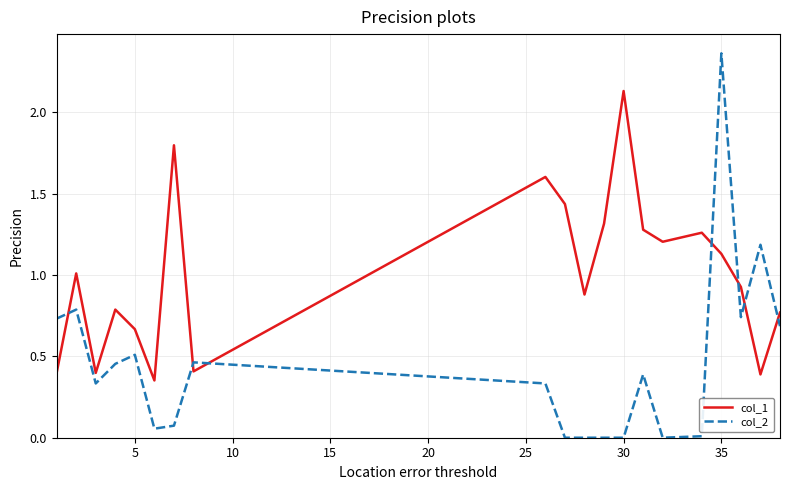

What is the sum of all col_2 values?

9.1